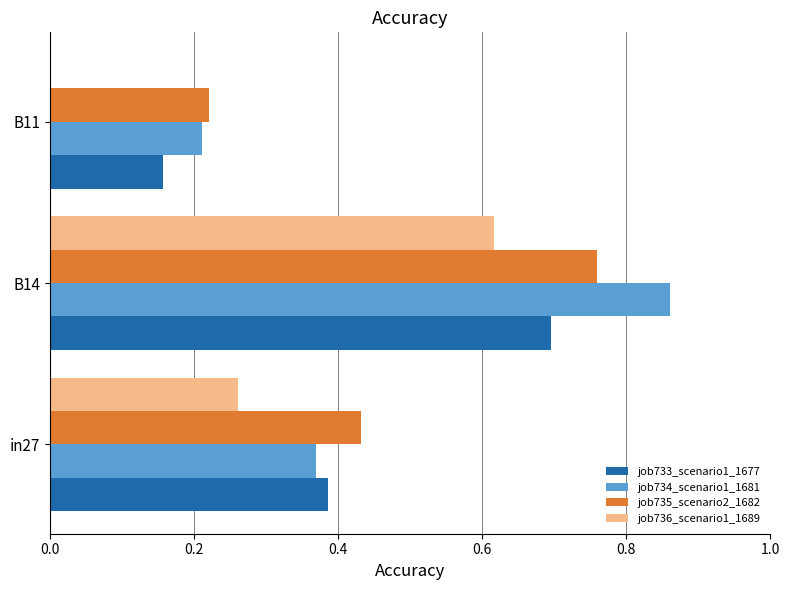

What is the sum of all job733_scenario1_1677 values?

1.2